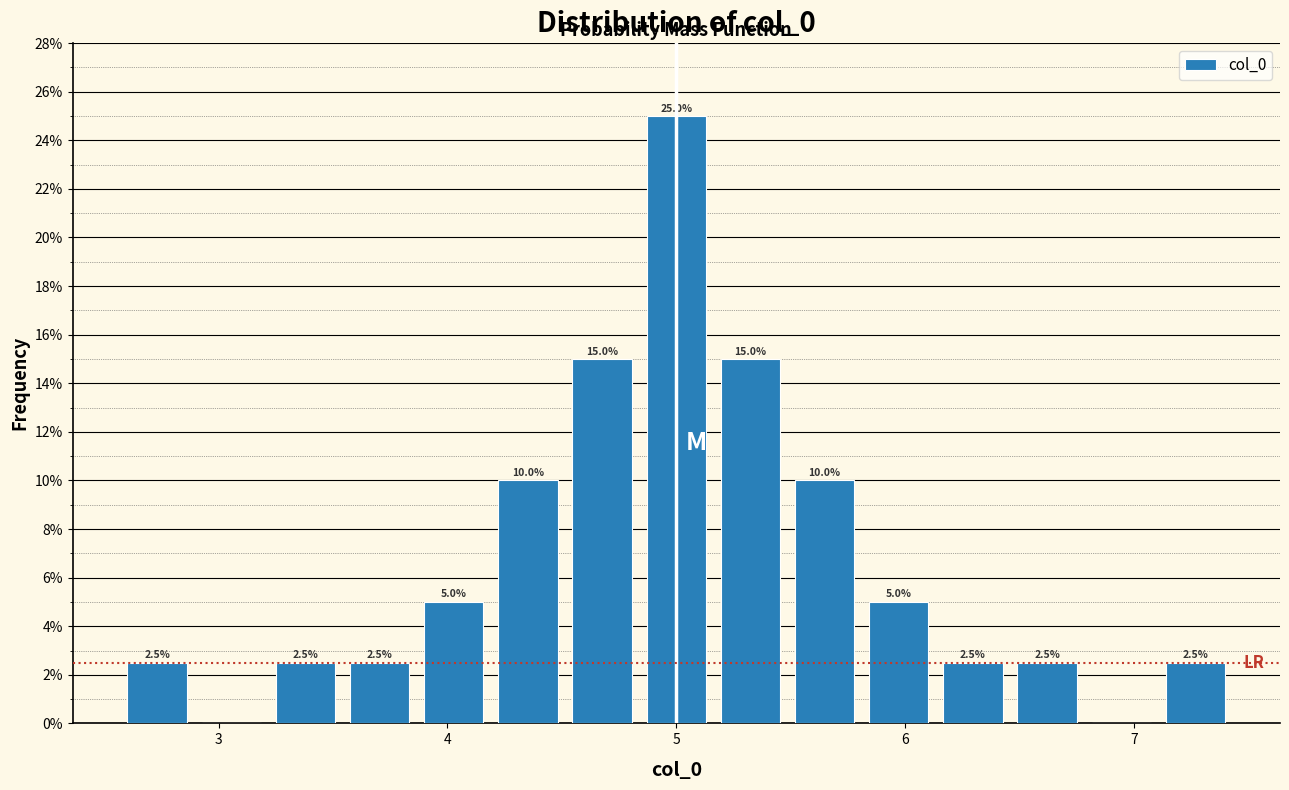

Around what value on the x-axis is the tallest bar? Give the approximate position of its centre, as read against the axis.

5.0